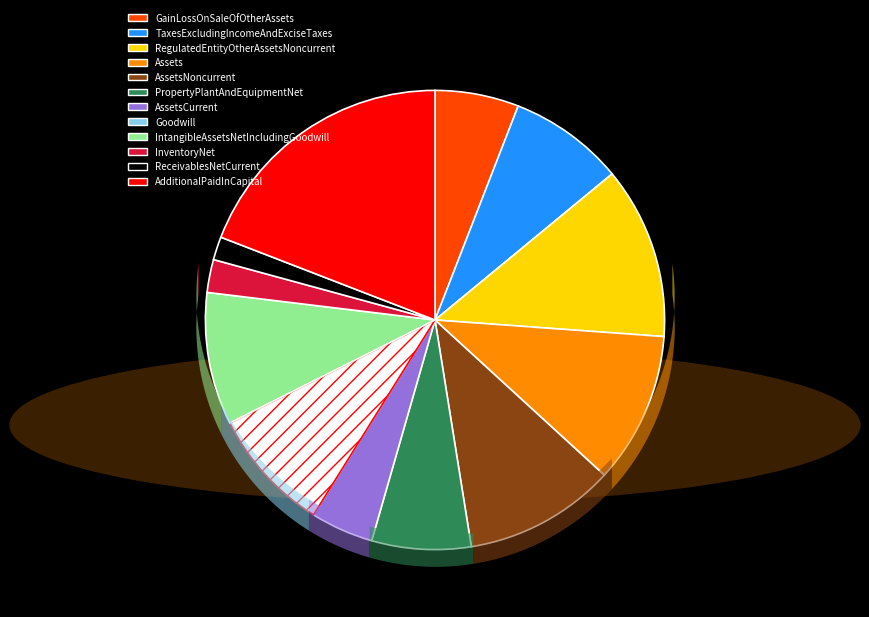

Is there any slice that represents more than half of the pie?

No